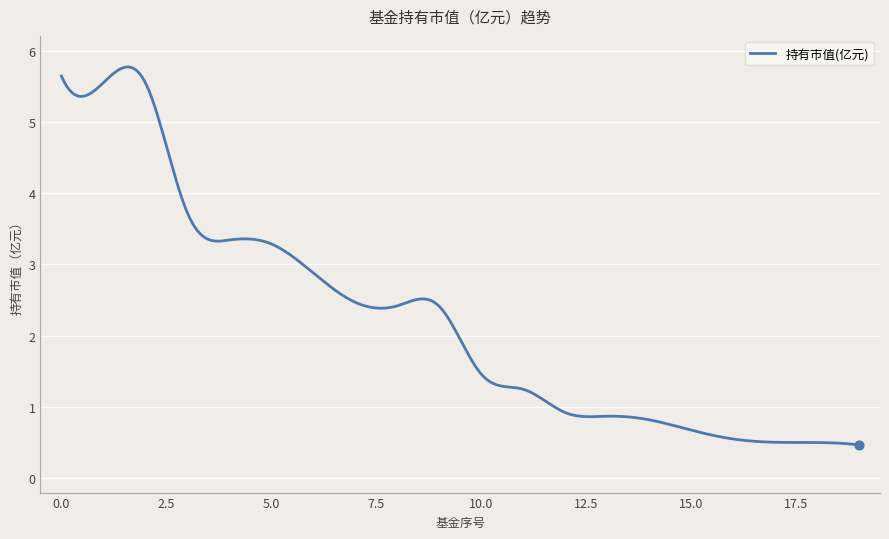

What is the minimum value shown in the chart?

0.5